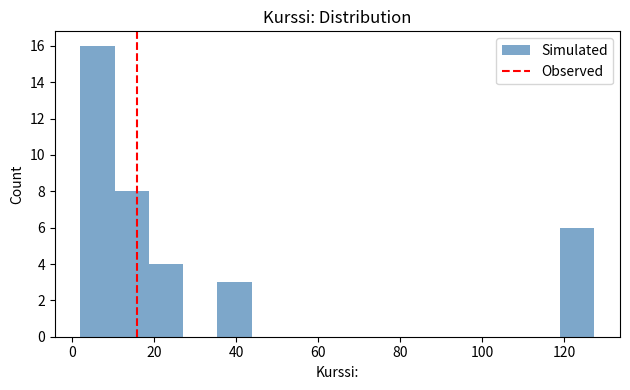

Reading left to right, list every bar in this chart as the range it spans on the x-axis followed by its height. Neither the bar edges nor the heights are printed on the chart, so give them approximately, as read against the axes.

2 to 10: 16
10 to 18: 8
18 to 28: 4
28 to 36: 0
36 to 44: 3
44 to 52: 0
52 to 60: 0
60 to 68: 0
68 to 78: 0
78 to 86: 0
86 to 94: 0
94 to 102: 0
102 to 110: 0
110 to 118: 0
118 to 128: 6